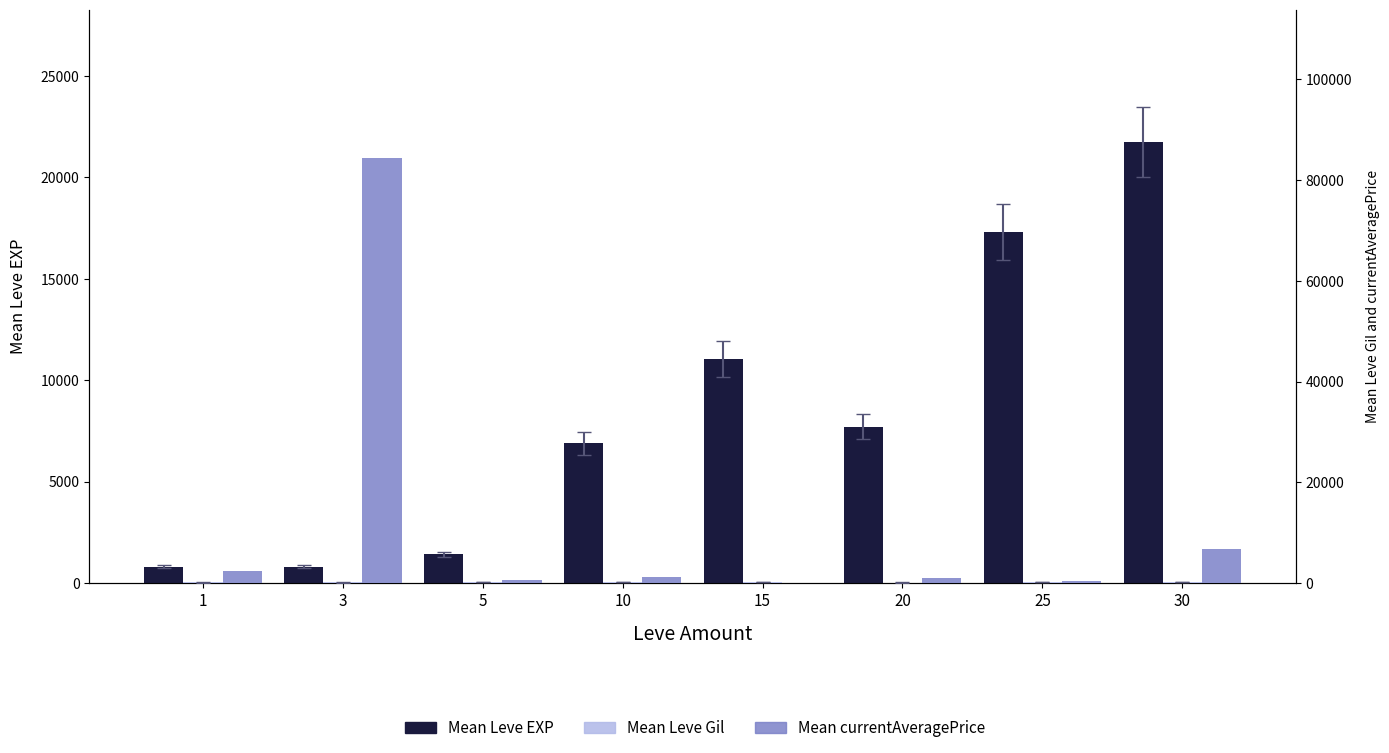

At which label is Mean Leve EXP closest to 11270?

15